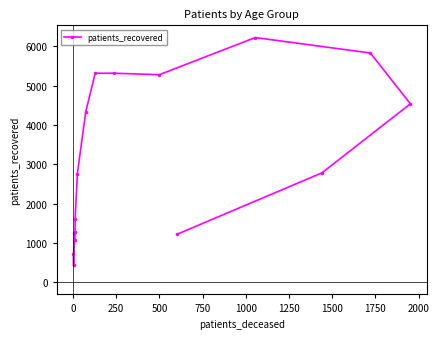

What is the maximum value shown in the chart?

6224